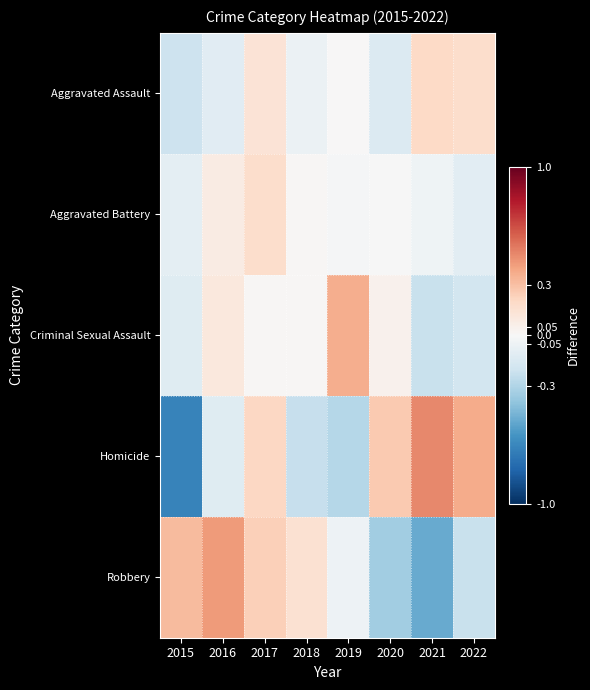

Which has a higher value, 2022 or 2021?

2021